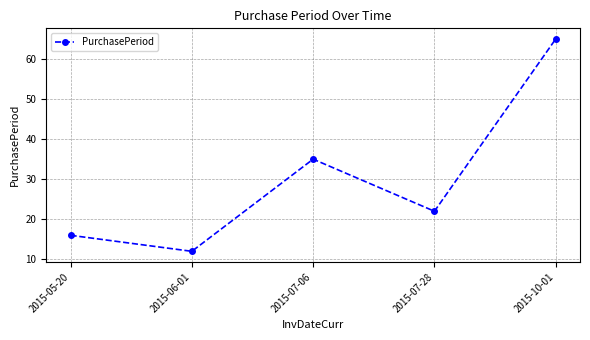

Reading right to left, what are all the values shown in this chart?

65	22	35	12	16